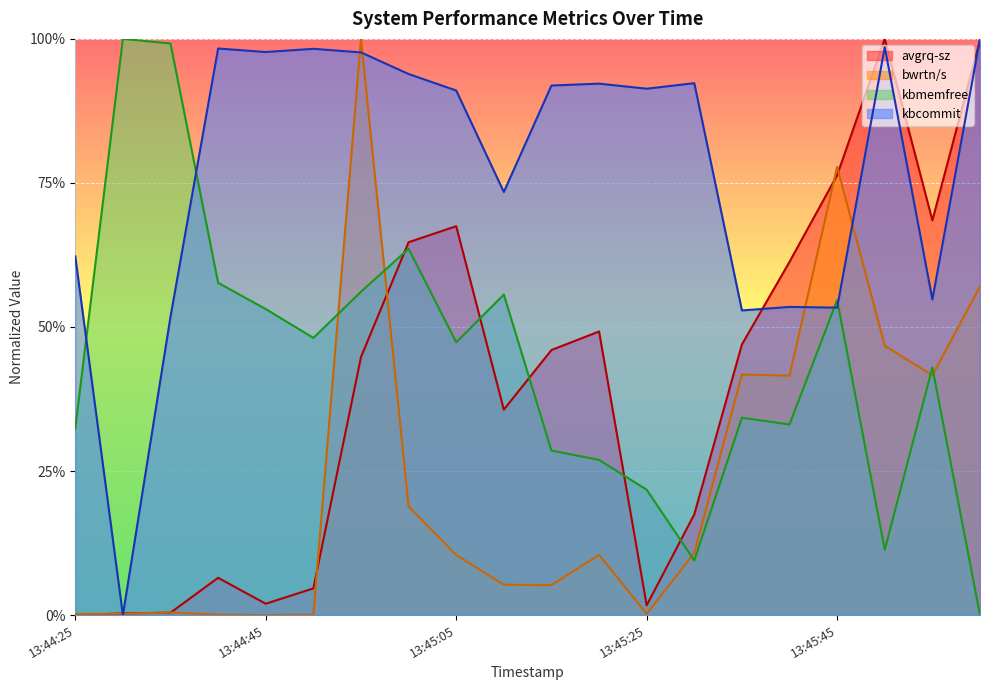

At which category is the sum across all series the highest?

13:44:55